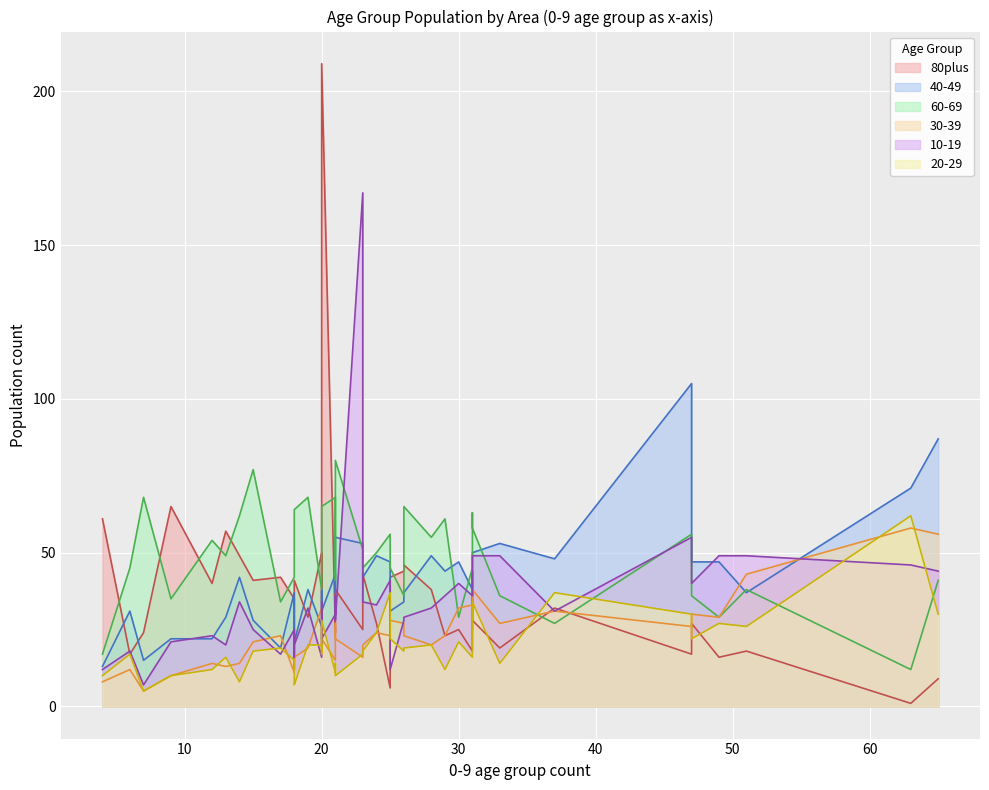

Which series ends up on top after the final intersection of 80plus and 40-49?

40-49